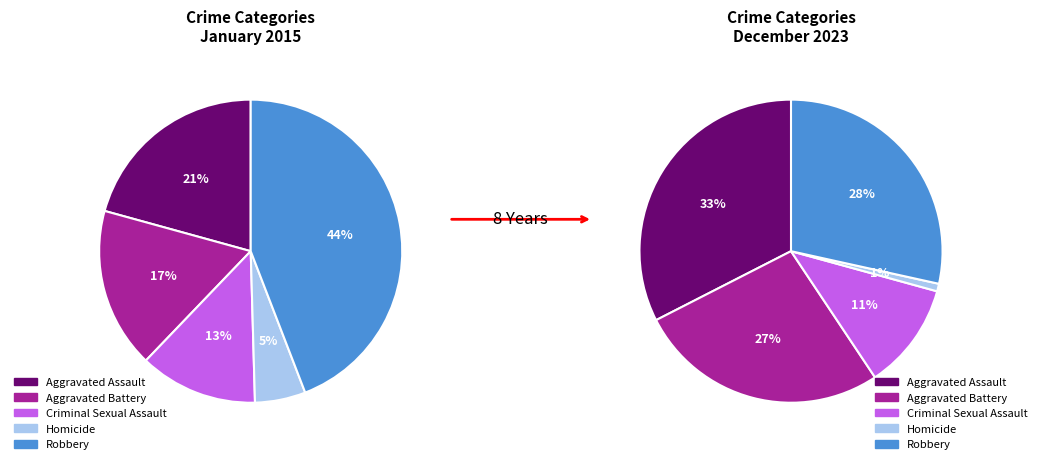

Is there any slice that represents more than half of the pie?

No